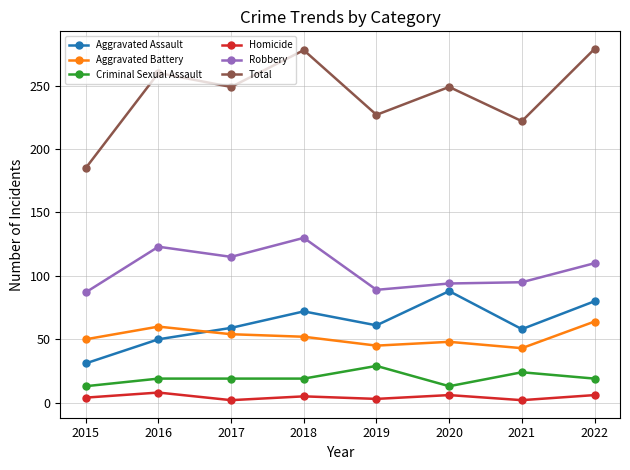

The Homicide series shows 5 at 2018. True or false?

True